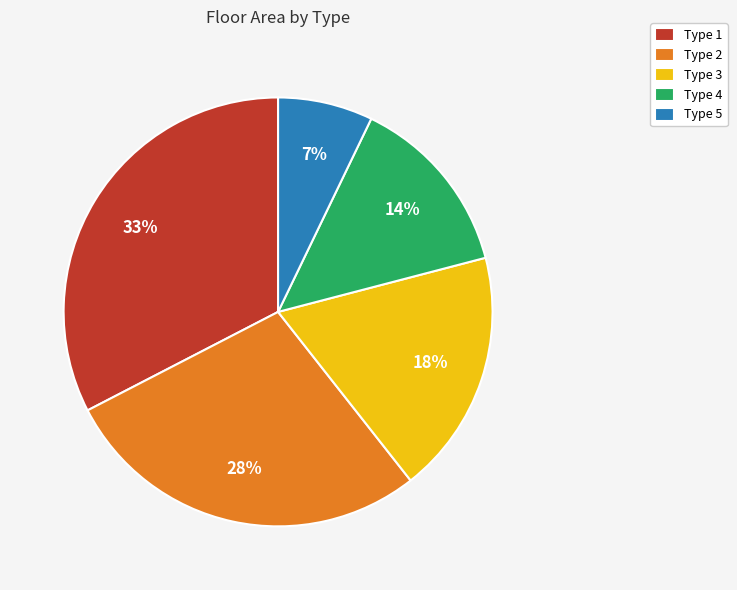

To the nearest percent, what is the average slice percentage?

20%